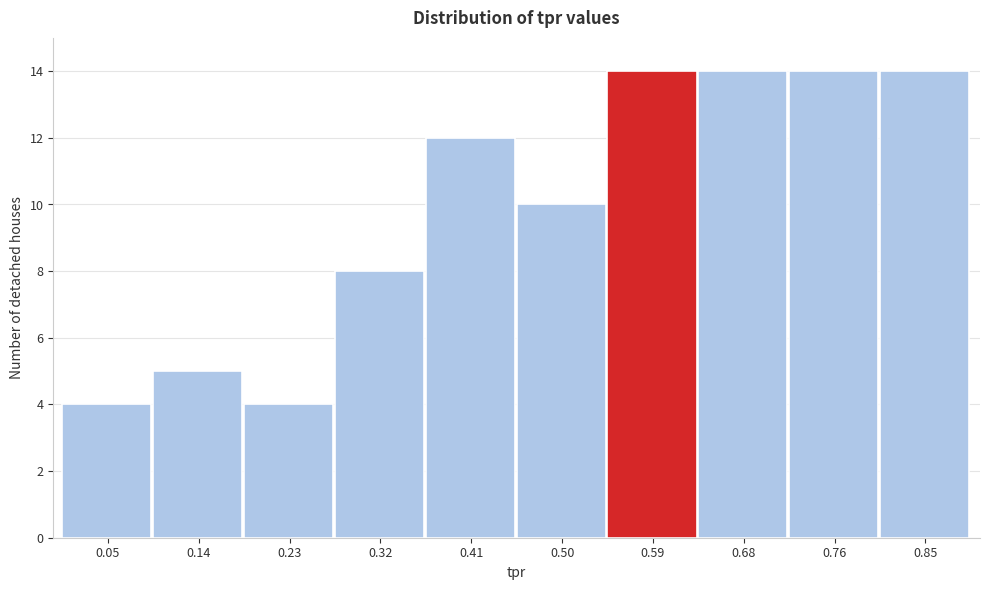

Reading left to right, list every bar in this chart as the range it spans on the x-axis followed by its height. Neither the bar edges nor the heights are printed on the chart, so give them approximately, as read against the axes.

0.01 to 0.10: 4
0.10 to 0.18: 5
0.18 to 0.27: 4
0.27 to 0.36: 8
0.36 to 0.45: 12
0.45 to 0.54: 10
0.54 to 0.63: 14
0.63 to 0.72: 14
0.72 to 0.81: 14
0.81 to 0.90: 14